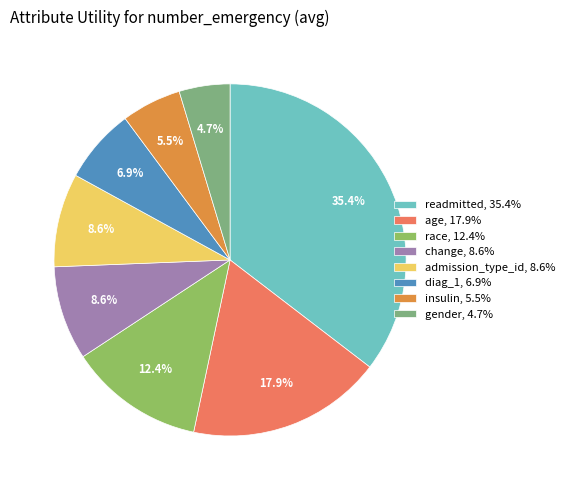

Is change the majority of the pie?

No